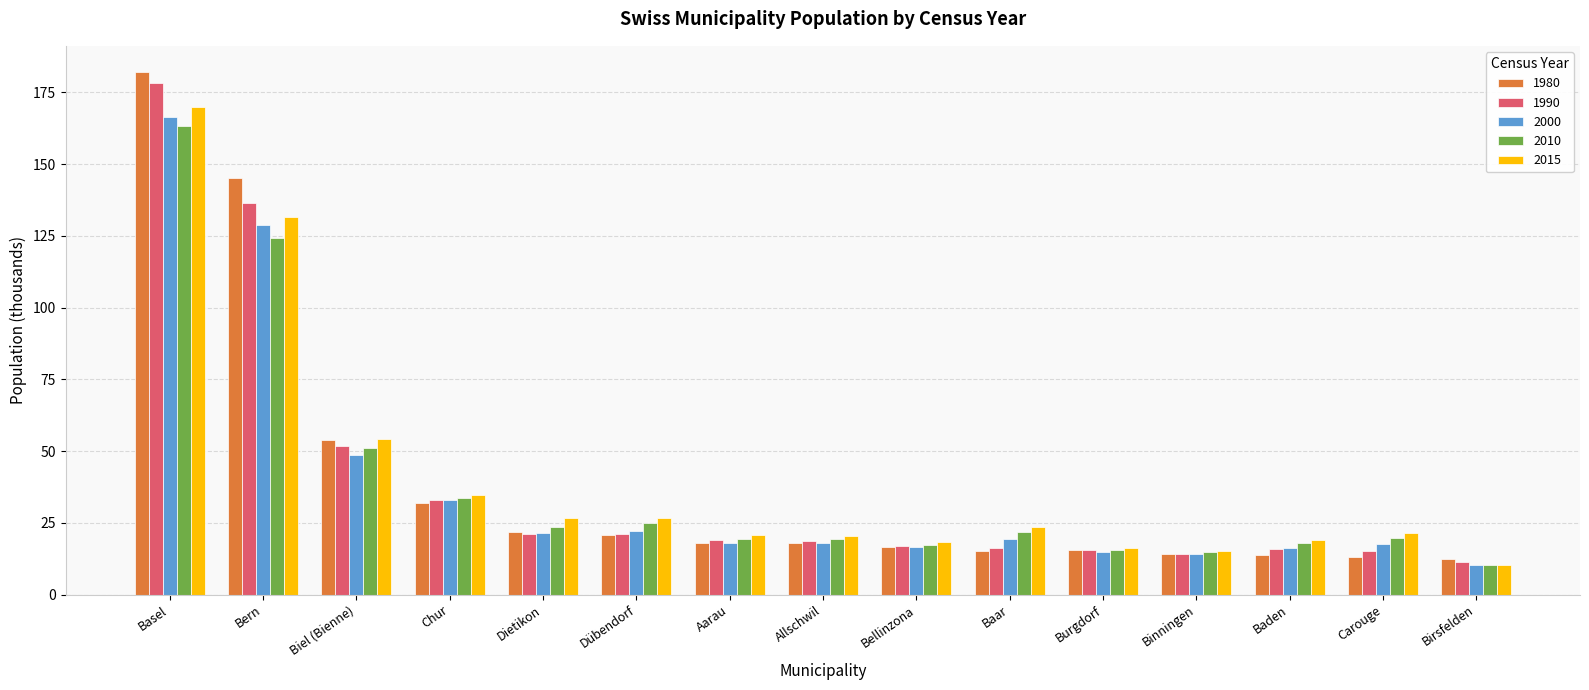

Rank the series by their maximum value, from lowest to highest.

2010, 2000, 2015, 1990, 1980